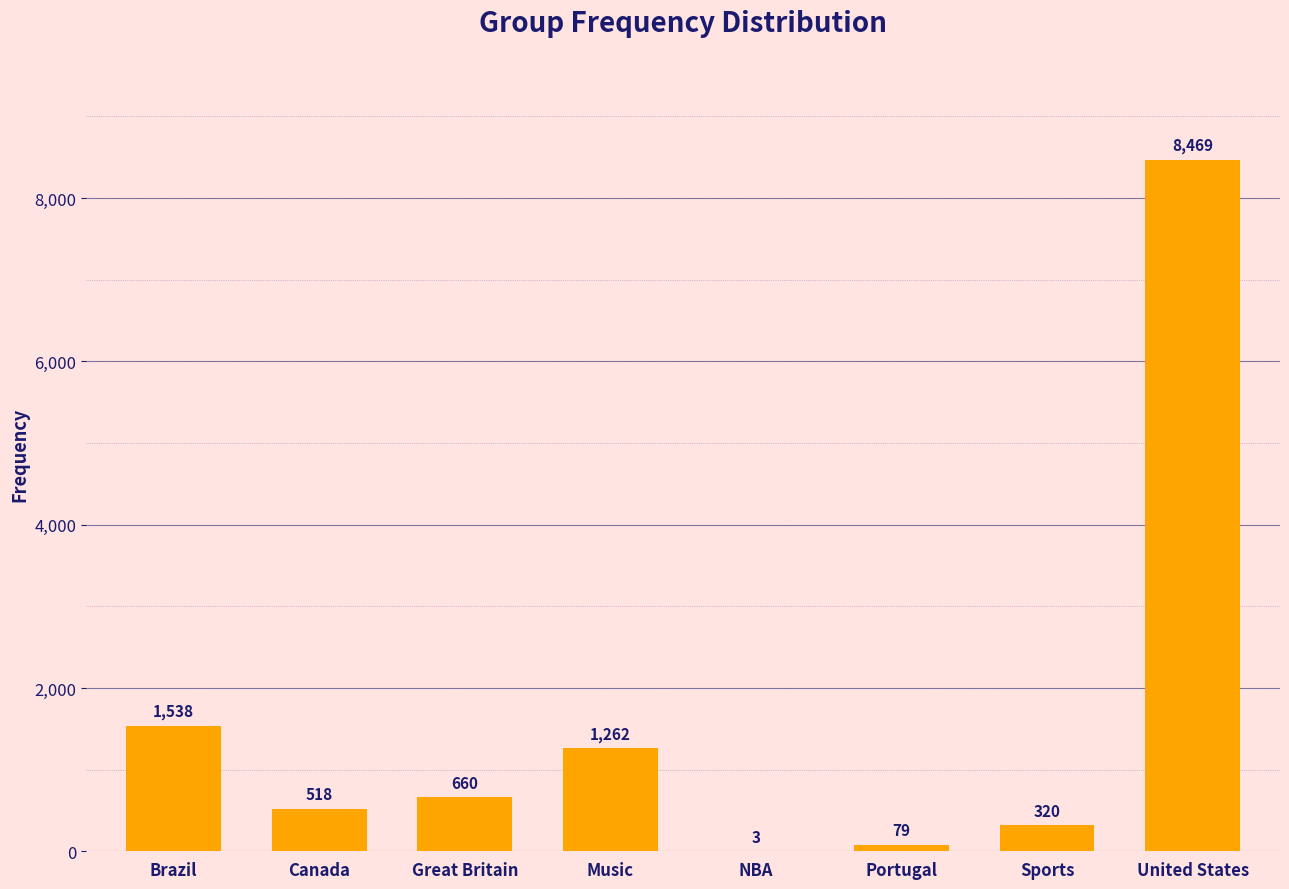

Which category has the highest value across all series?

United States